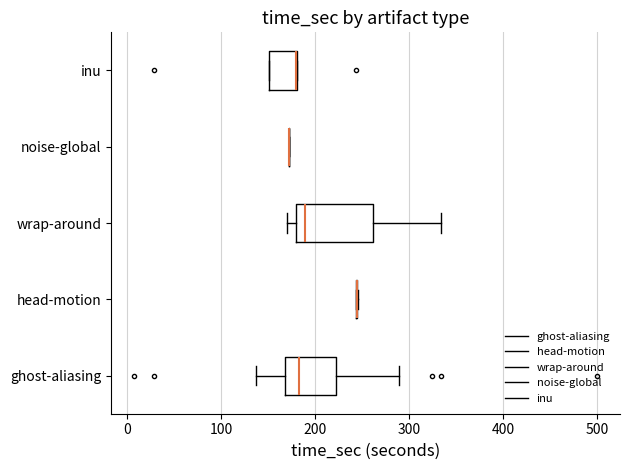

Comparing the boxes themselves (not the whiskers), which one is the widest?

wrap-around